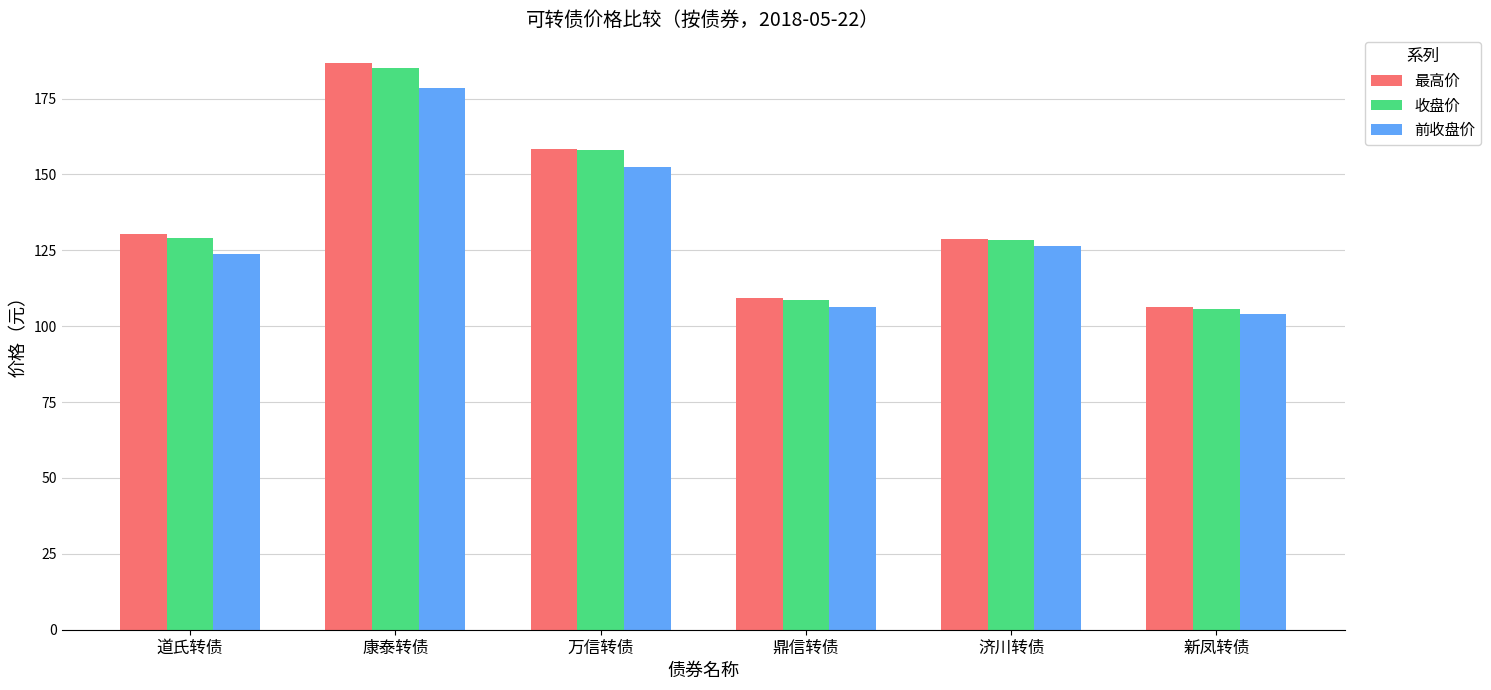

Which series has the largest range (max minus min)?

最高价